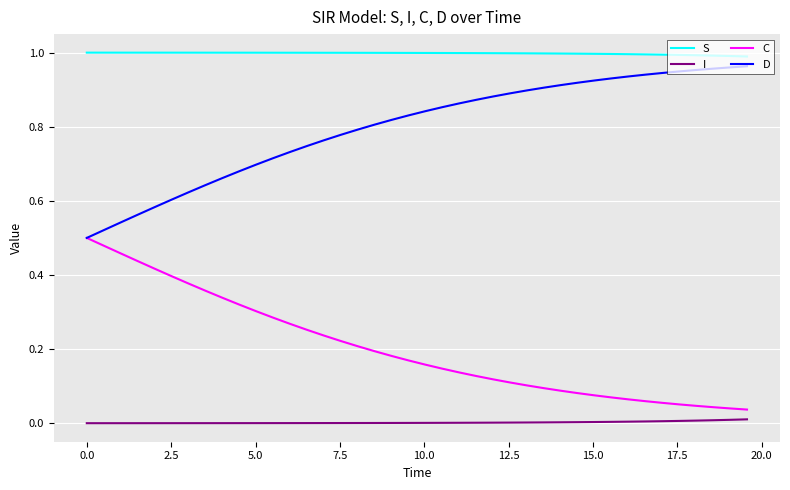

List the series in order of their overall mean, highest first.

S, D, C, I